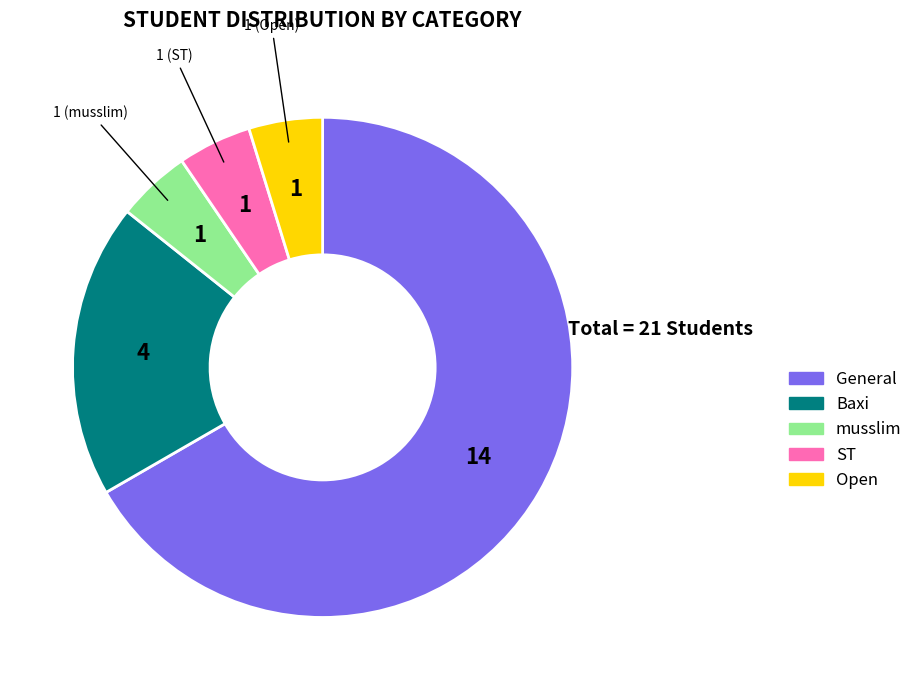

Is there a majority slice in this chart?

Yes